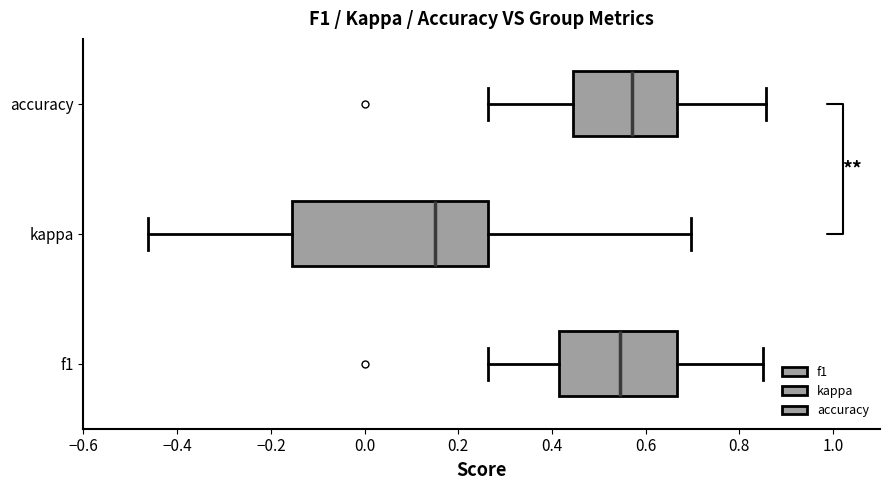

Where does the median line of the box for f1 sit on the x-axis? The values are not printed on the chart, so give them approximately, as read against the axis.

0.54